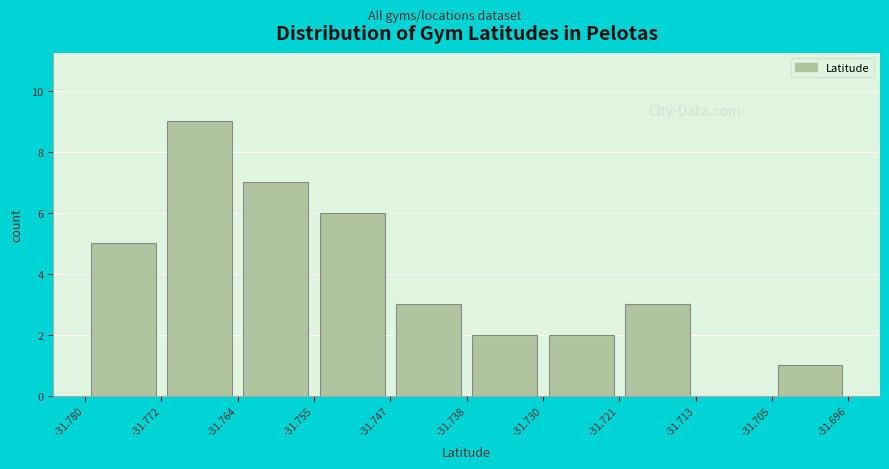

Reading left to right, transcribe this chart: for each bar, give the range it covers on the x-axis and its height. The values are not printed on the chart, so give them approximately, as read against the axis.

-31.780 to -31.772: 5
-31.772 to -31.764: 9
-31.764 to -31.755: 7
-31.755 to -31.747: 6
-31.747 to -31.738: 3
-31.738 to -31.730: 2
-31.730 to -31.721: 2
-31.721 to -31.713: 3
-31.713 to -31.705: 0
-31.705 to -31.696: 1